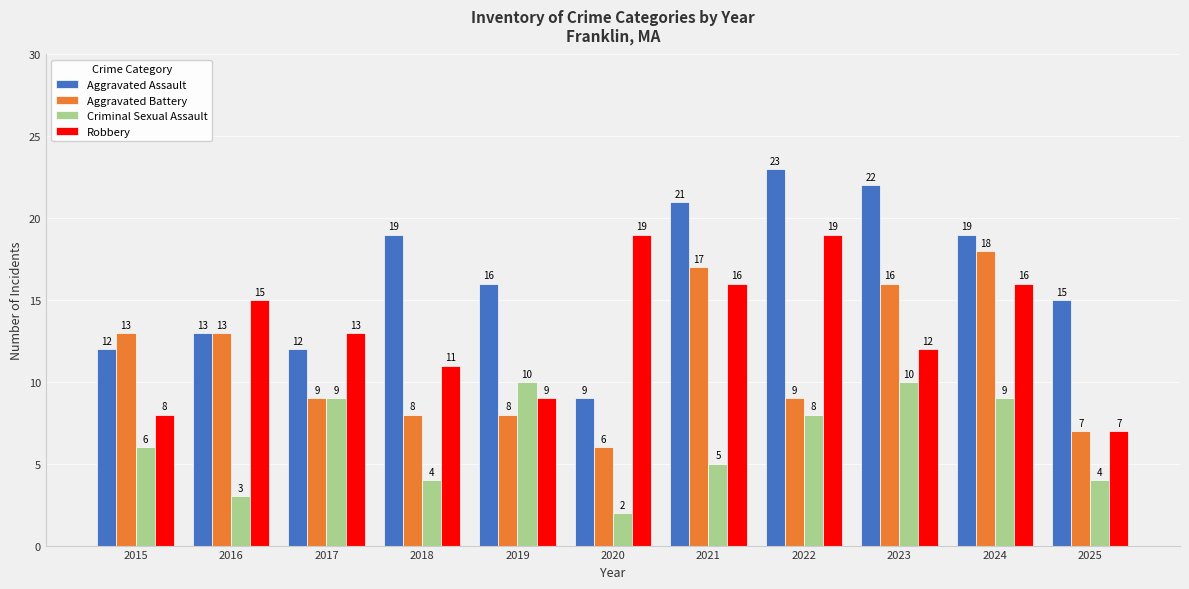

Which series changed the most between 2019 and 2020?

Robbery